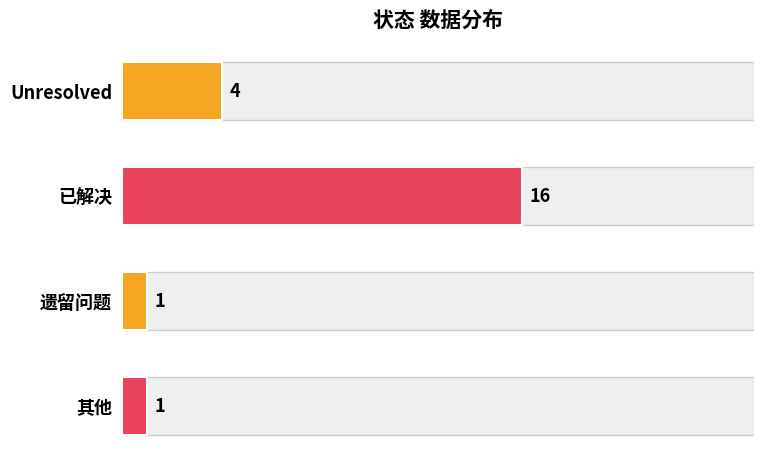

What is the sum of all values?

22